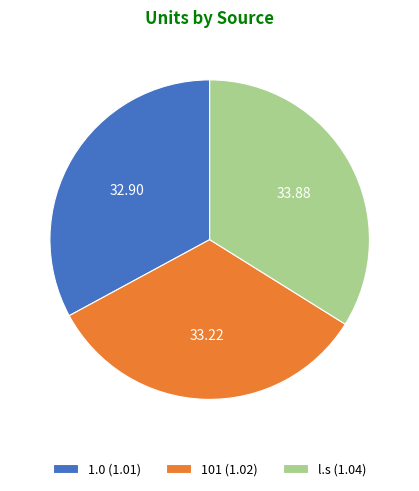

Between l.s (1.04) and 1.0 (1.01), which is larger?

l.s (1.04)